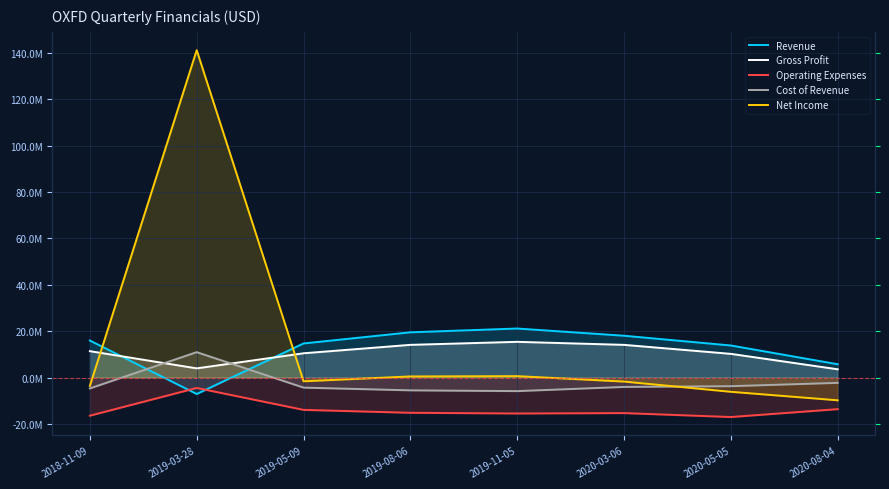

Which series changed the most between 2018-11-09 and 2019-05-09?

Operating Expenses